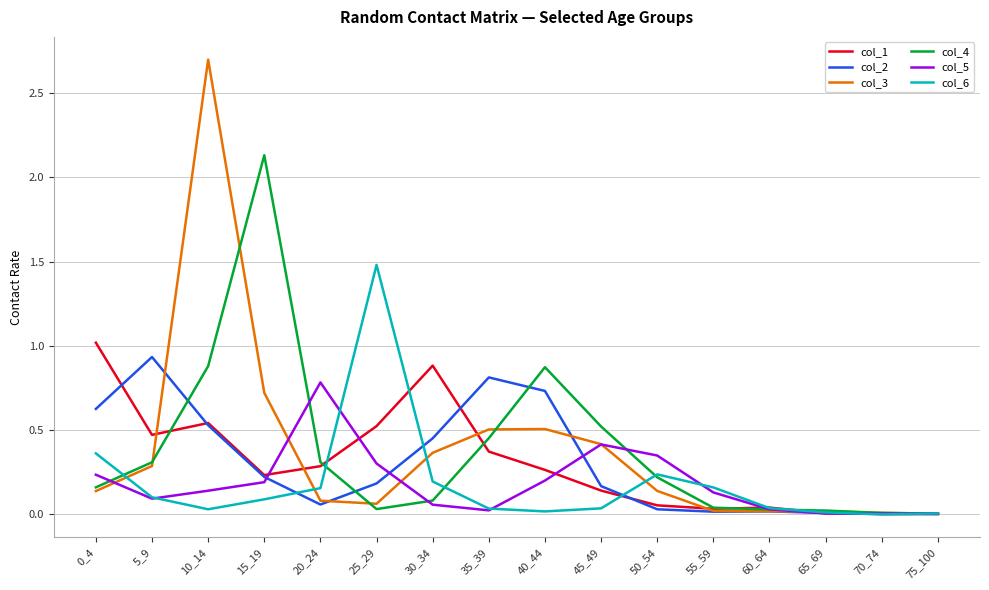

Is the value of col_3 at 40_44 greater than the value of col_1 at 35_39?

Yes